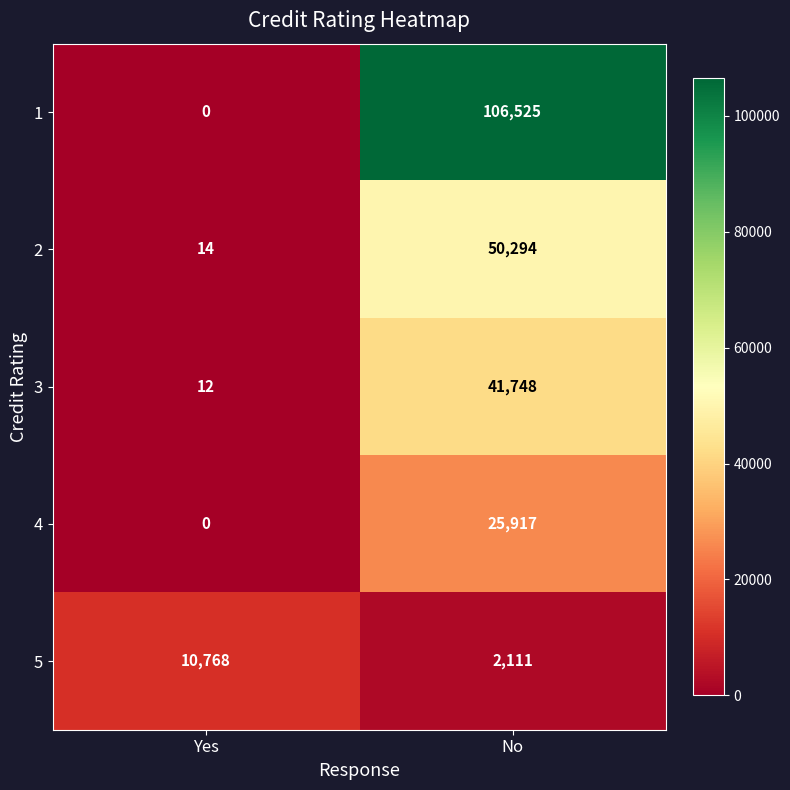

Is it true that 3 equals 12 at Yes?

True